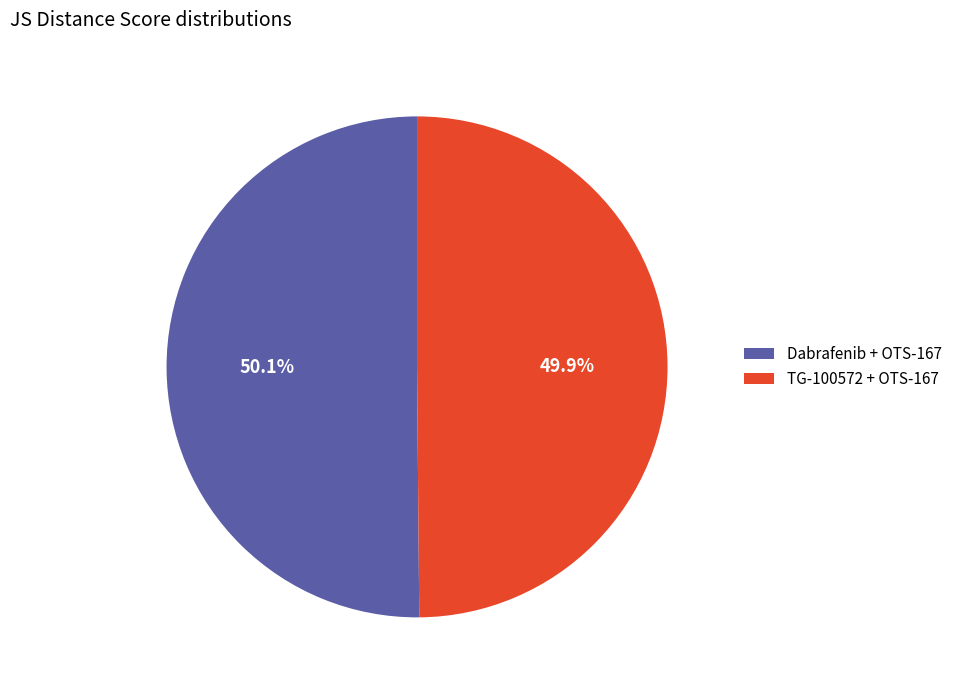

What percentage is the TG-100572 + OTS-167 slice, to the nearest percent?

50%